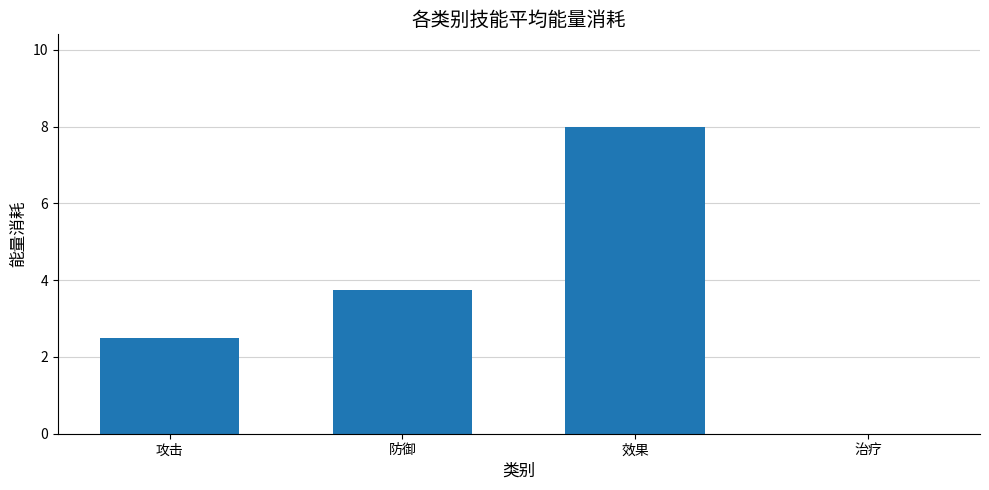

What is the maximum value shown in the chart?

8.0